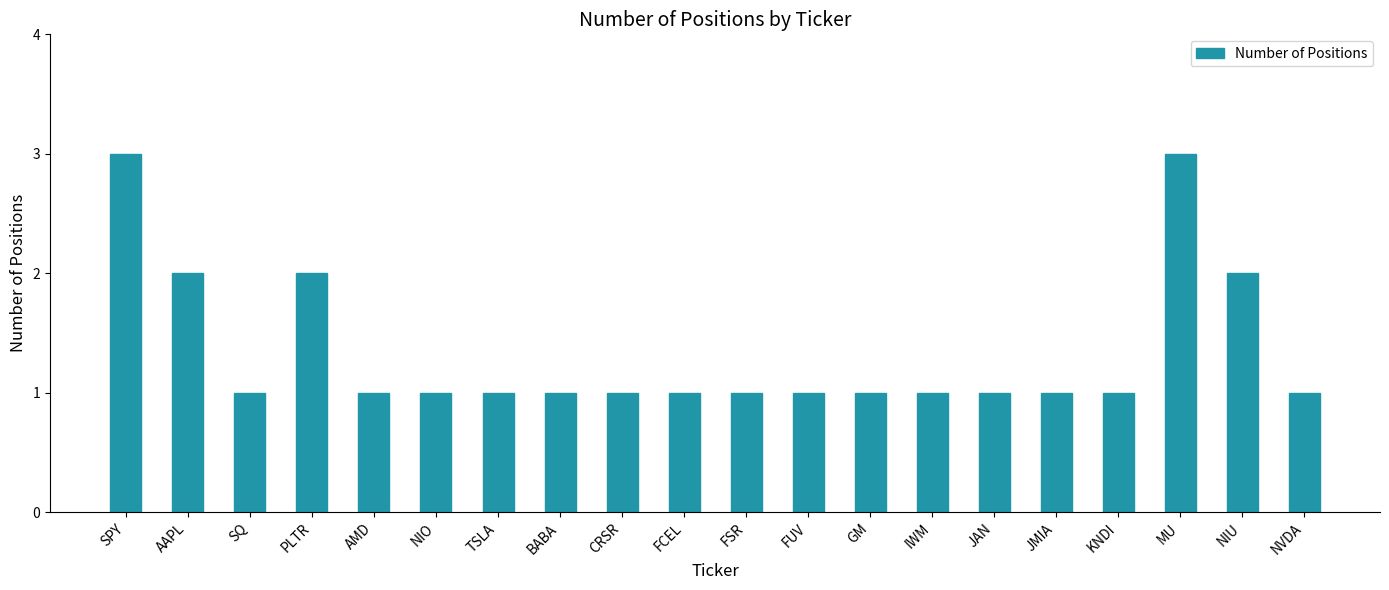

What is the greatest value displayed?

3